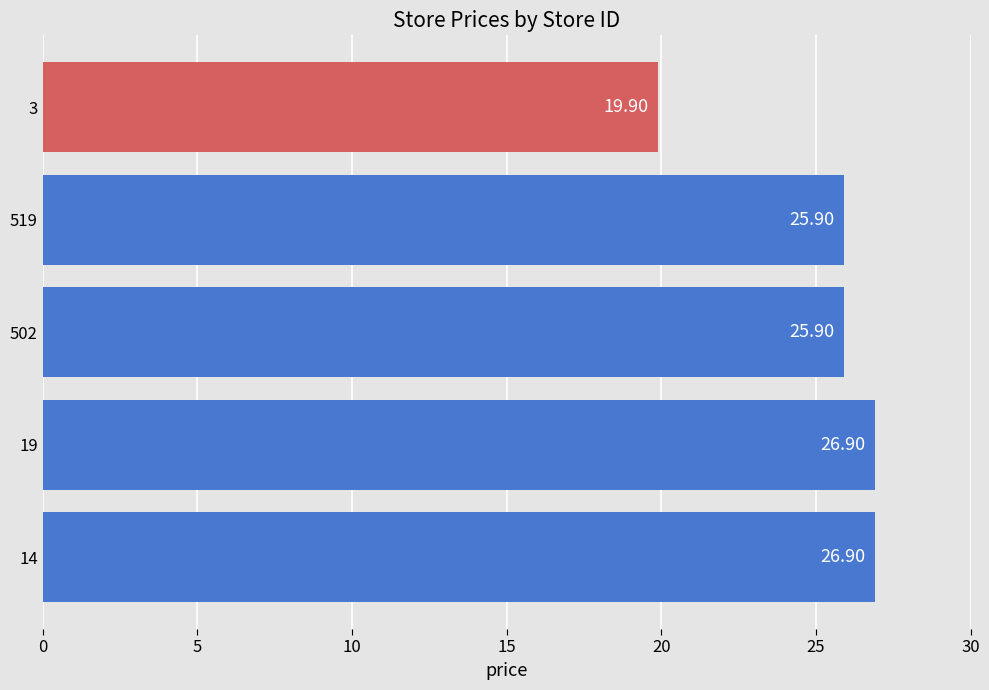

Are the bars horizontal?

Yes